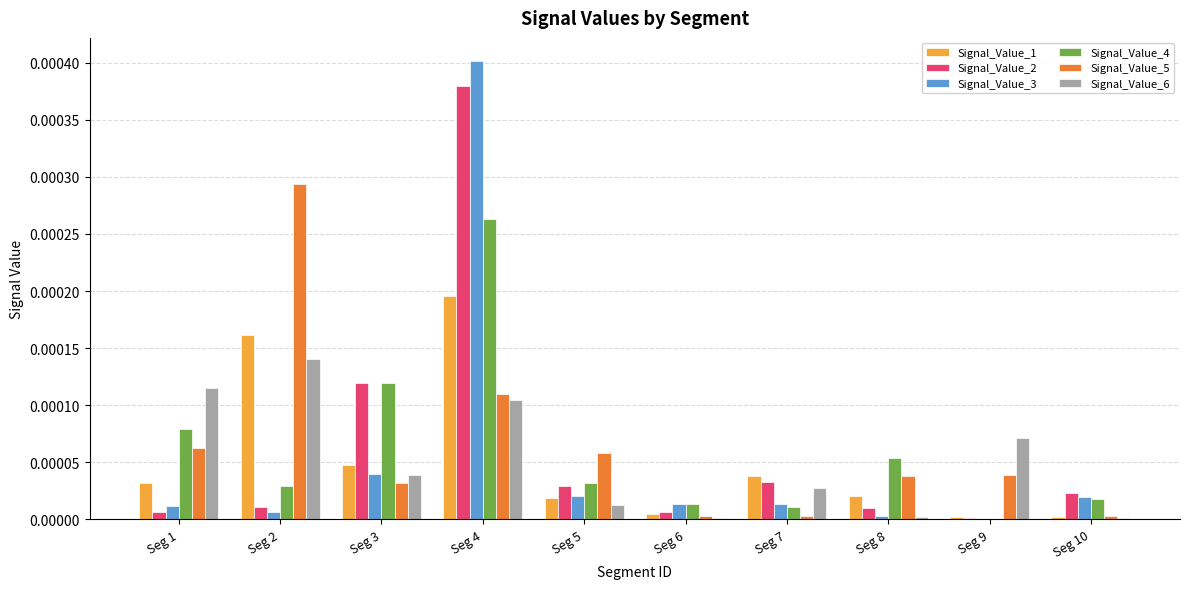

At which category is the sum across all series the highest?

Seg 4